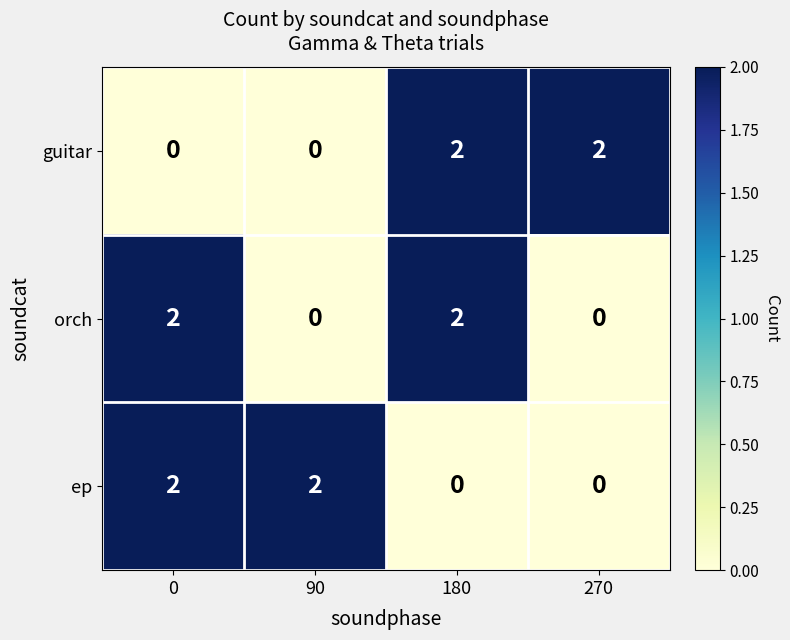

Reading left to right, what are all the values shown in this chart?

guitar: 0	0	2	2
orch: 2	0	2	0
ep: 2	2	0	0